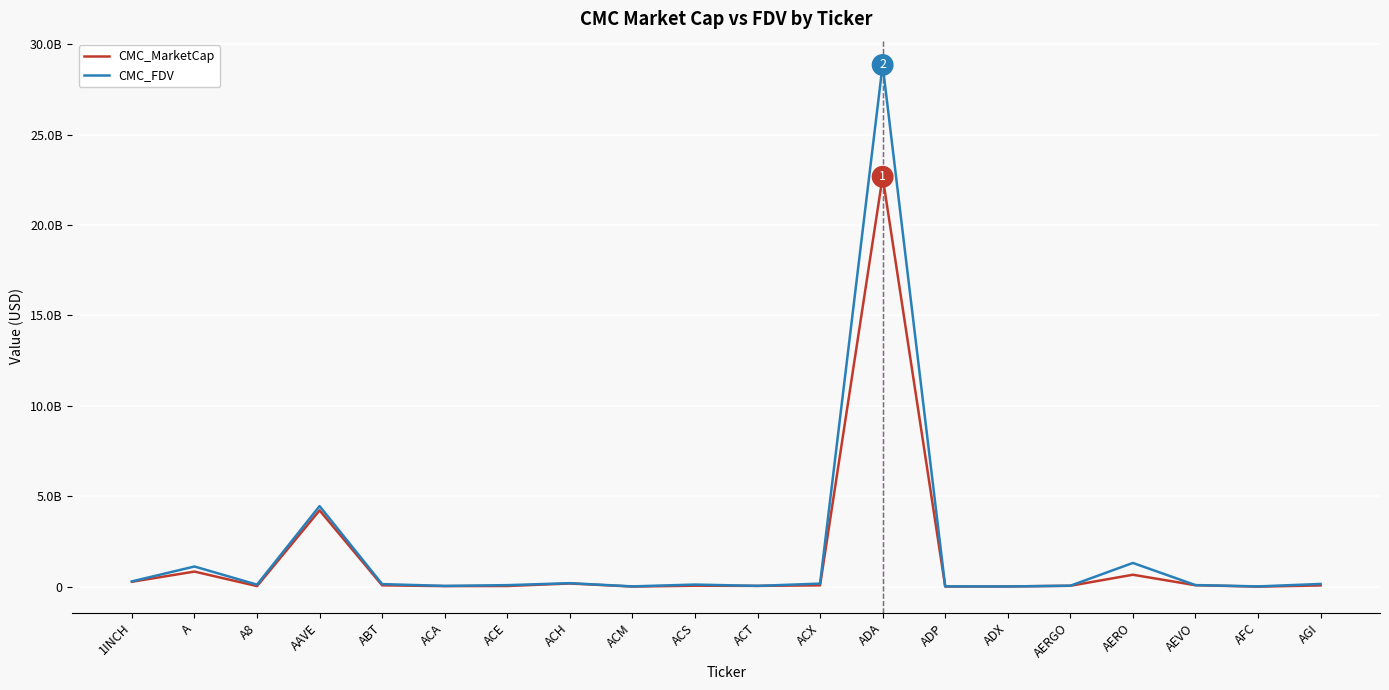

What are all the series names shown in the legend?

CMC_MarketCap, CMC_FDV